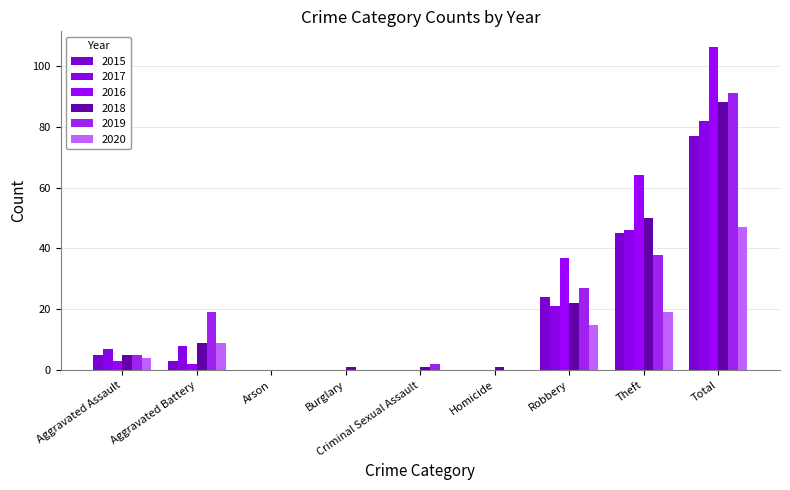

What is the label of the 3rd bar from the right?

Robbery